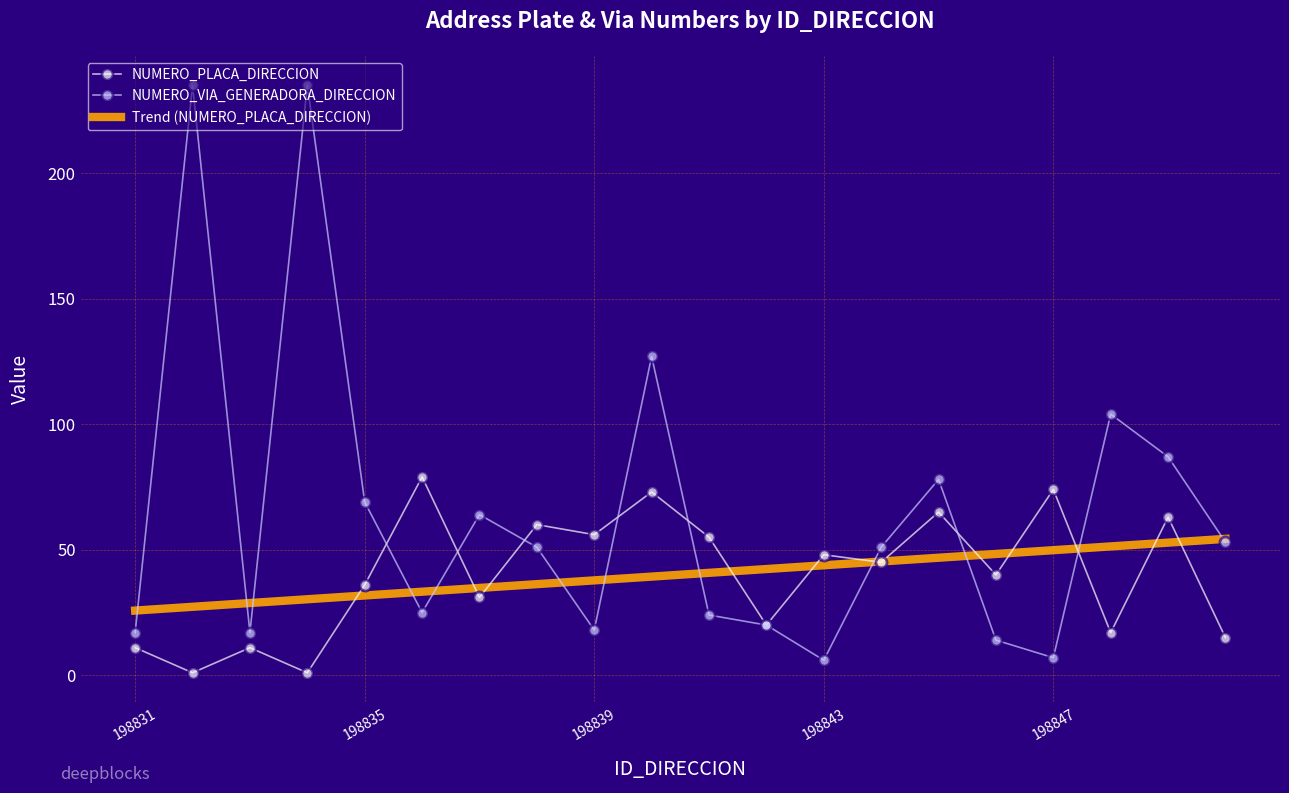

Which series has the widest spread of values?

NUMERO_VIA_GENERADORA_DIRECCION